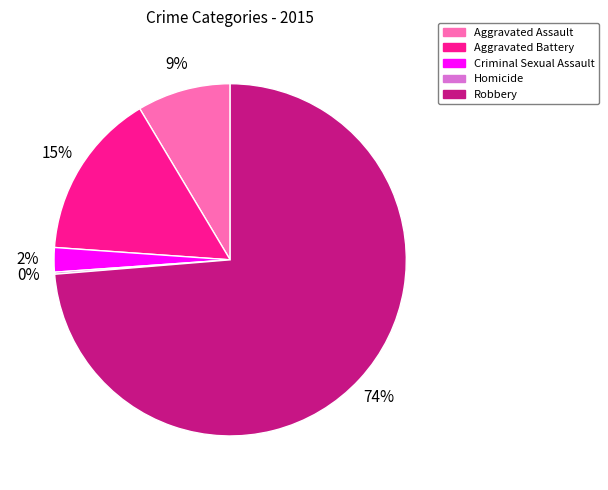

Which slice is the largest?

Robbery